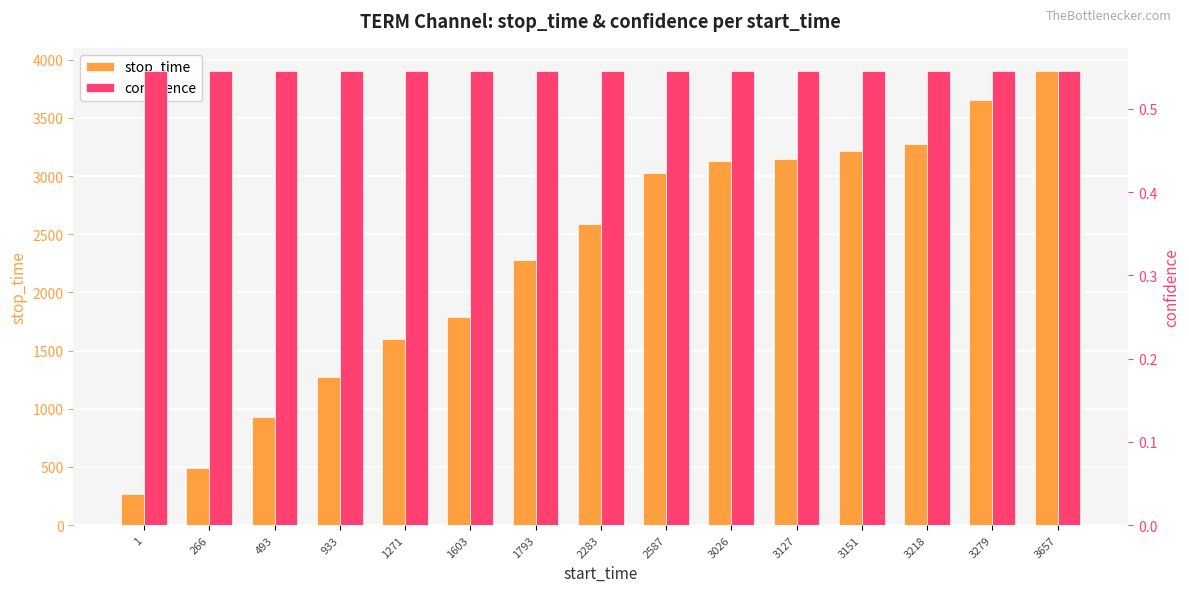

How many bars are there in total?

30